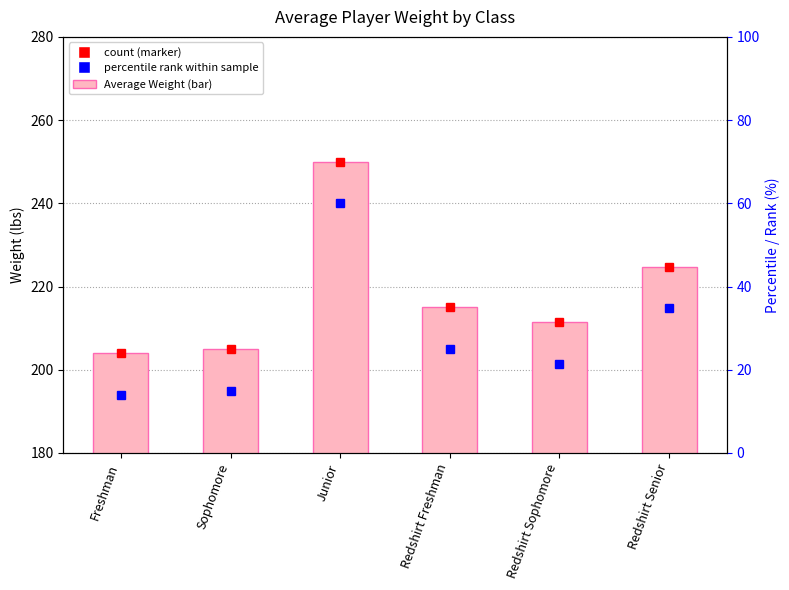

Where is the data nearest to the value 227?

Redshirt Senior